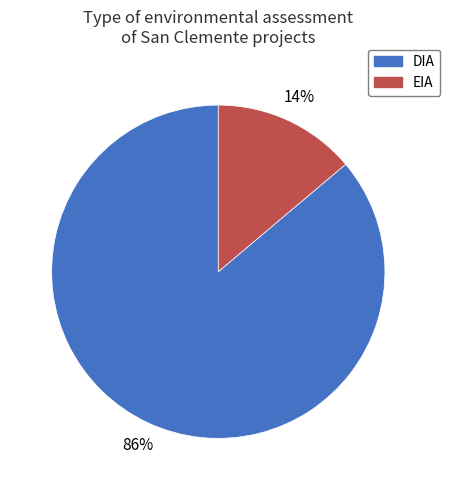

To the nearest percent, what portion does DIA represent?

86%